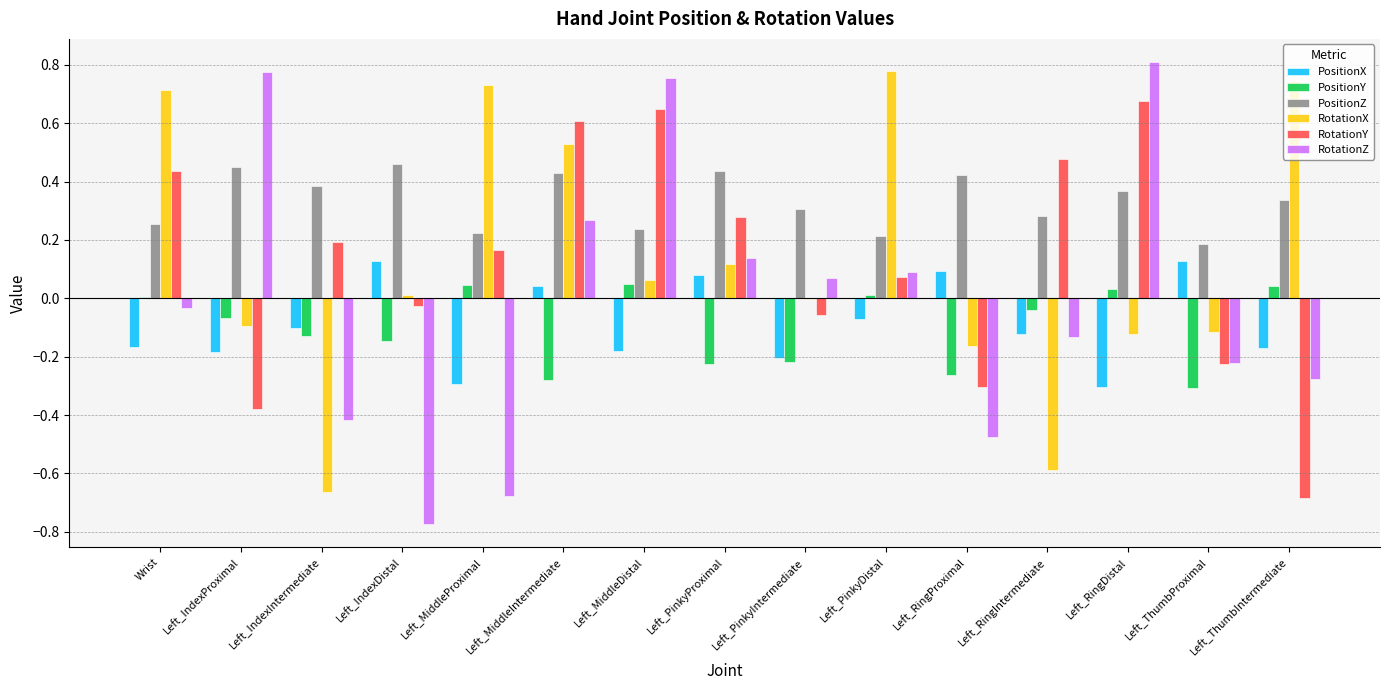

How many groups of bars are there?

15